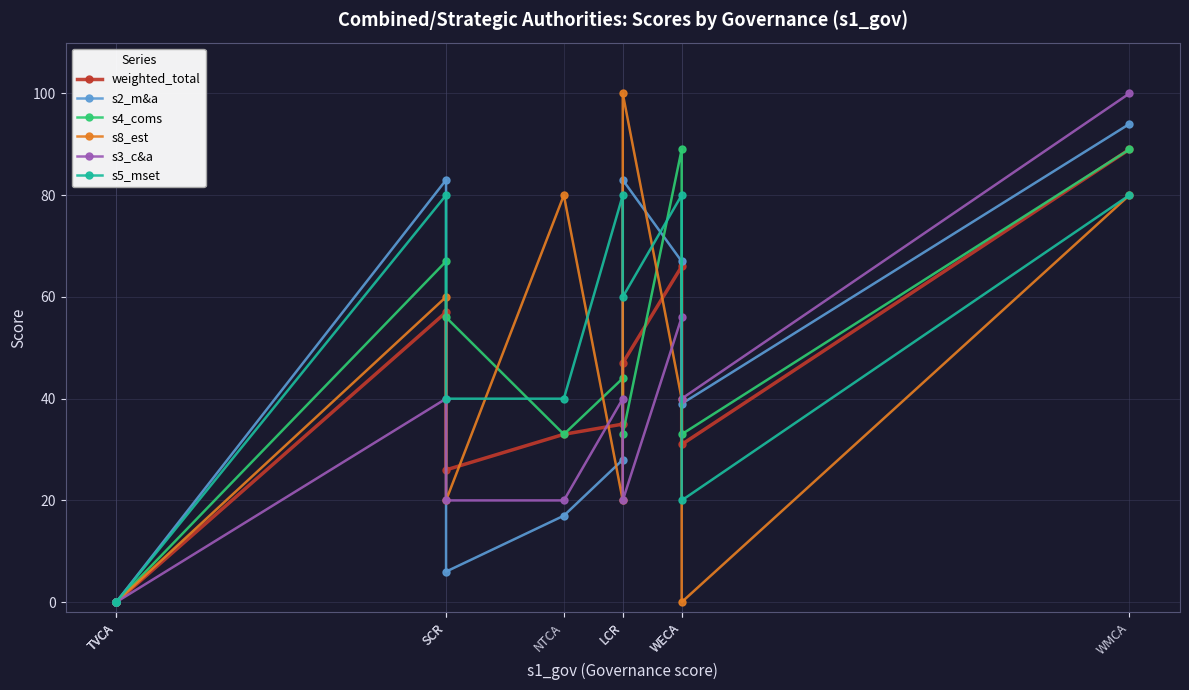

Rank the series at LCR from highest to lowest value.

s5_mset, s4_coms, s3_c&a, weighted_total, s2_m&a, s8_est